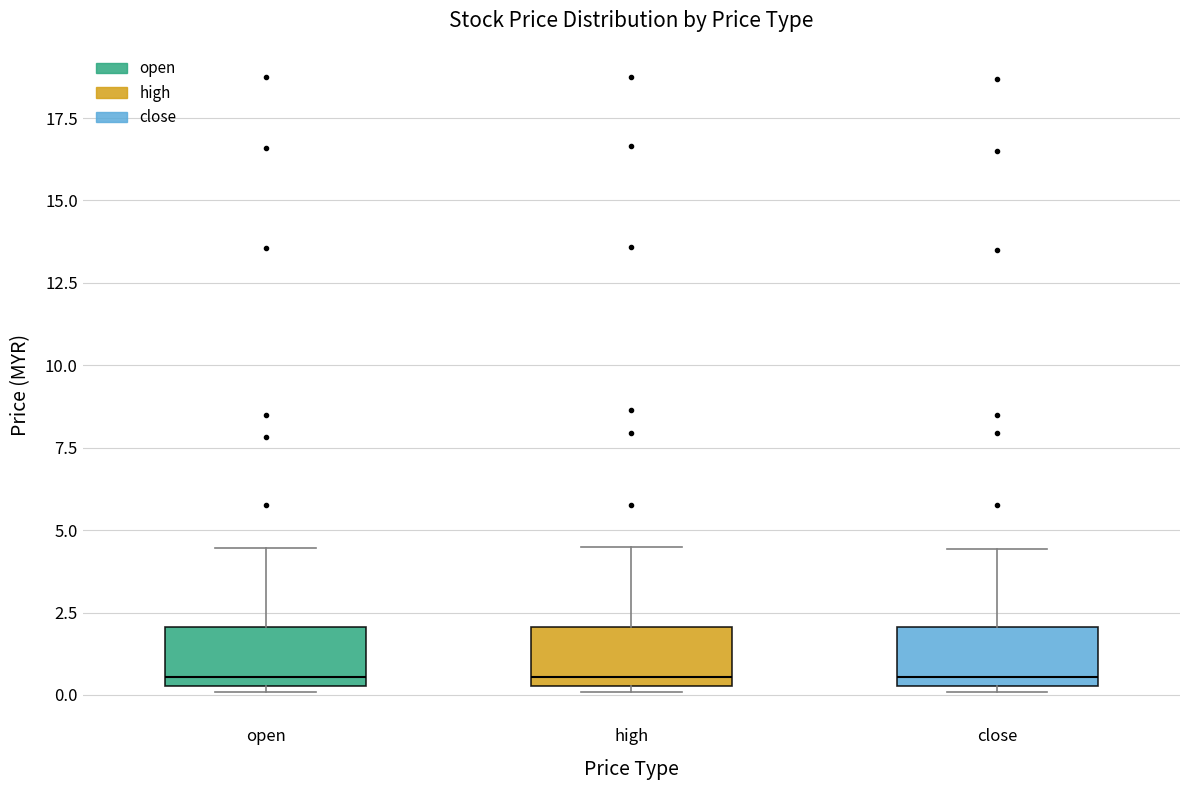

Where is the lower edge of the box for open on the y-axis? The values are not printed on the chart, so give them approximately, as read against the axis.

0.5